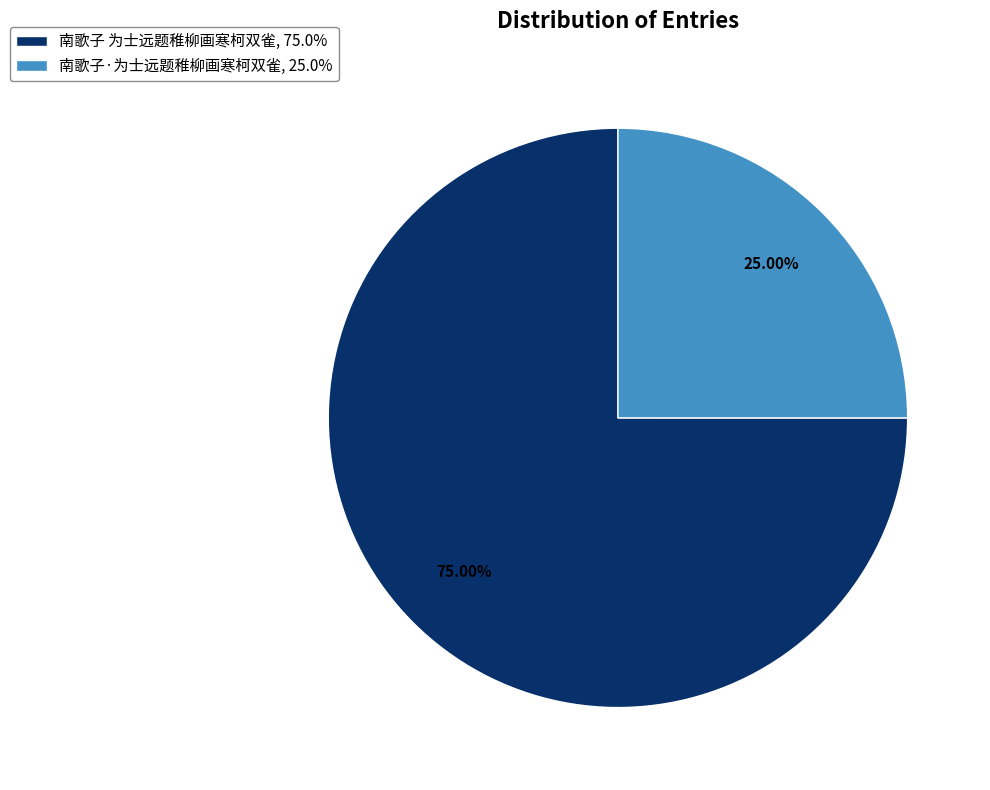

To the nearest percent, what is the average slice percentage?

50%